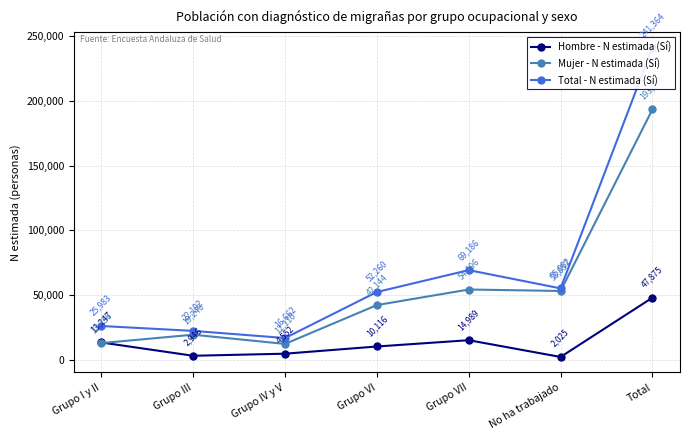

What is the value of the Total - N estimada (Sí) point at the 7th from the left?

241364